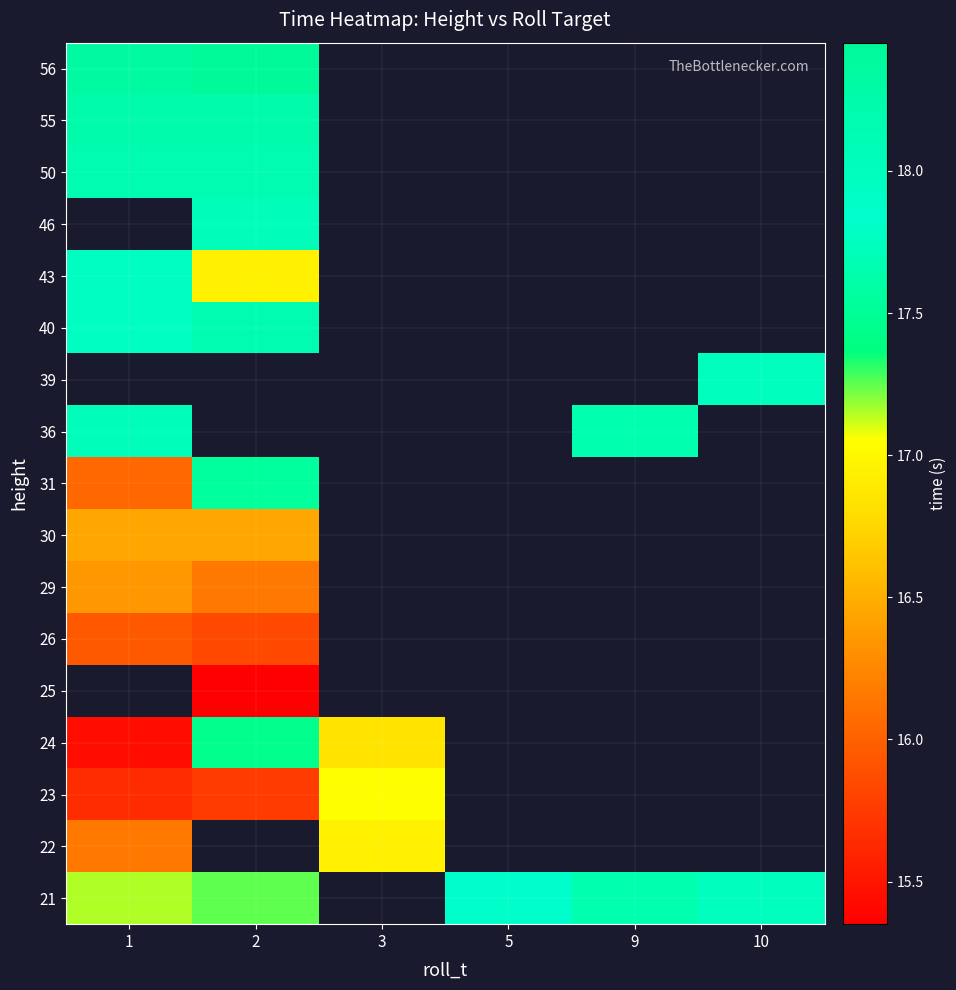

List the series in order of their overall mean, highest first.

21, 22, 23, 24, 25, 26, 29, 30, 31, 36, 39, 40, 43, 46, 50, 55, 56